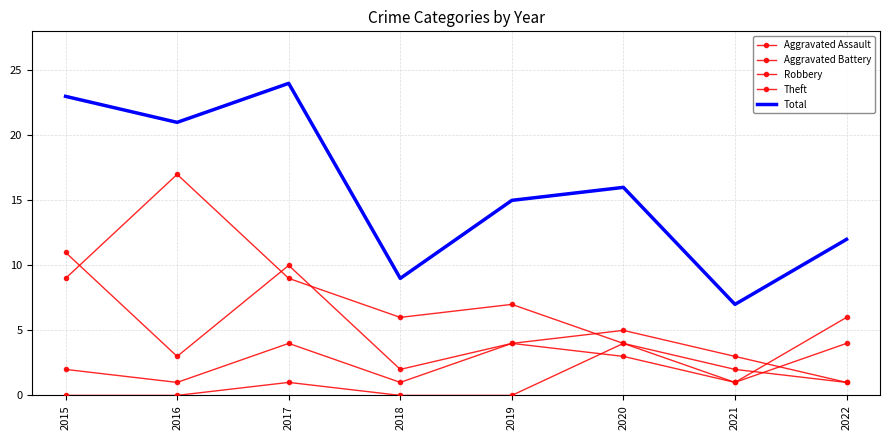

What is the greatest value displayed?

24